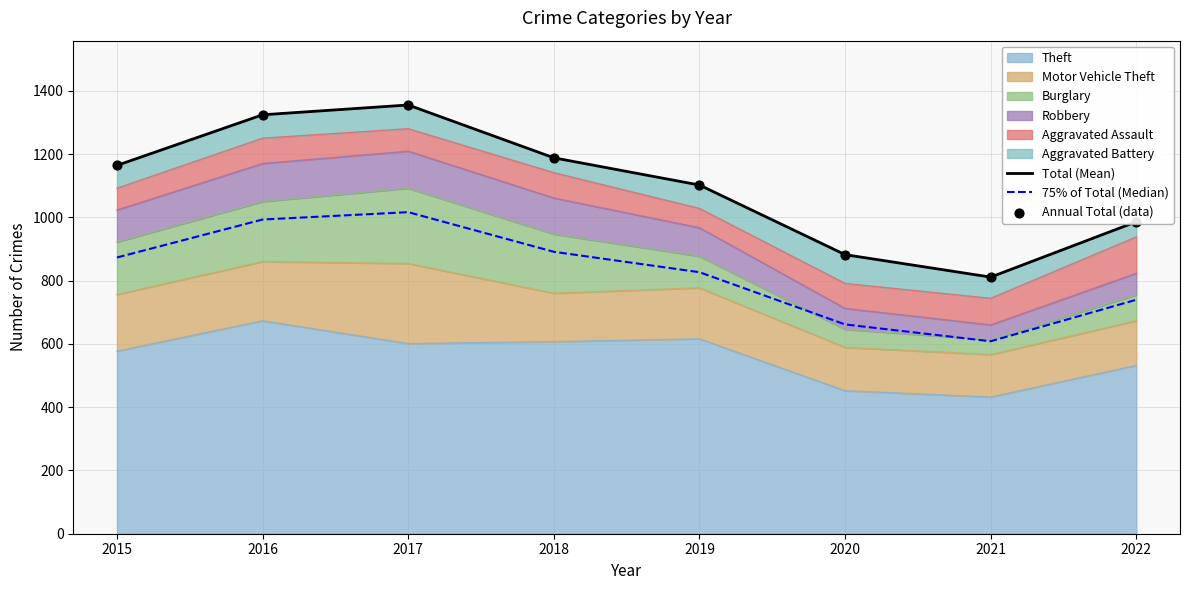

Which series reaches the minimum Y coordinate?

75% of Total (Median)